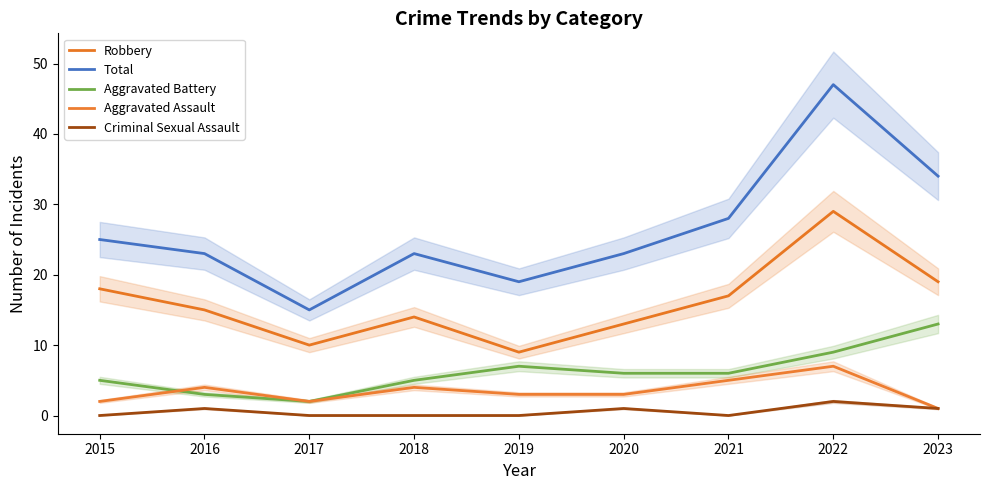

What is the difference between the second highest and second lowest values in the Total series?

15